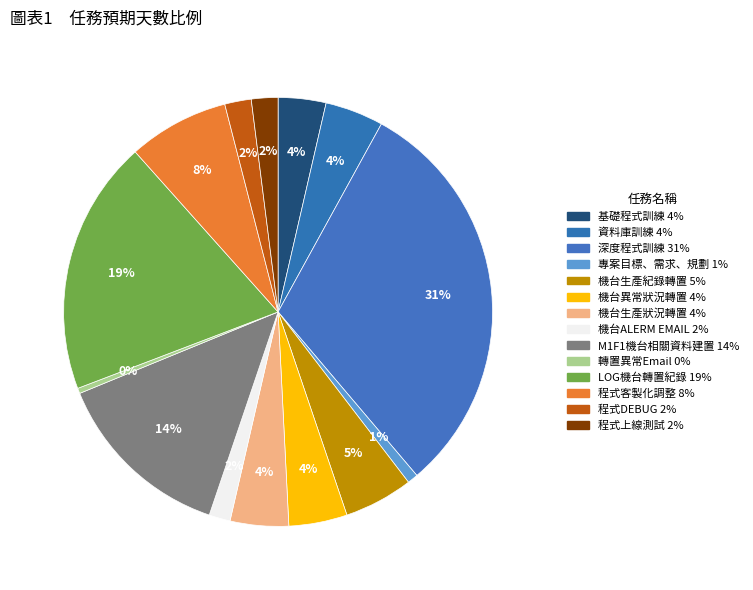

To the nearest percent, what is the difference between the 程式上線測試 and 轉置異常Email slice percentages?

2%